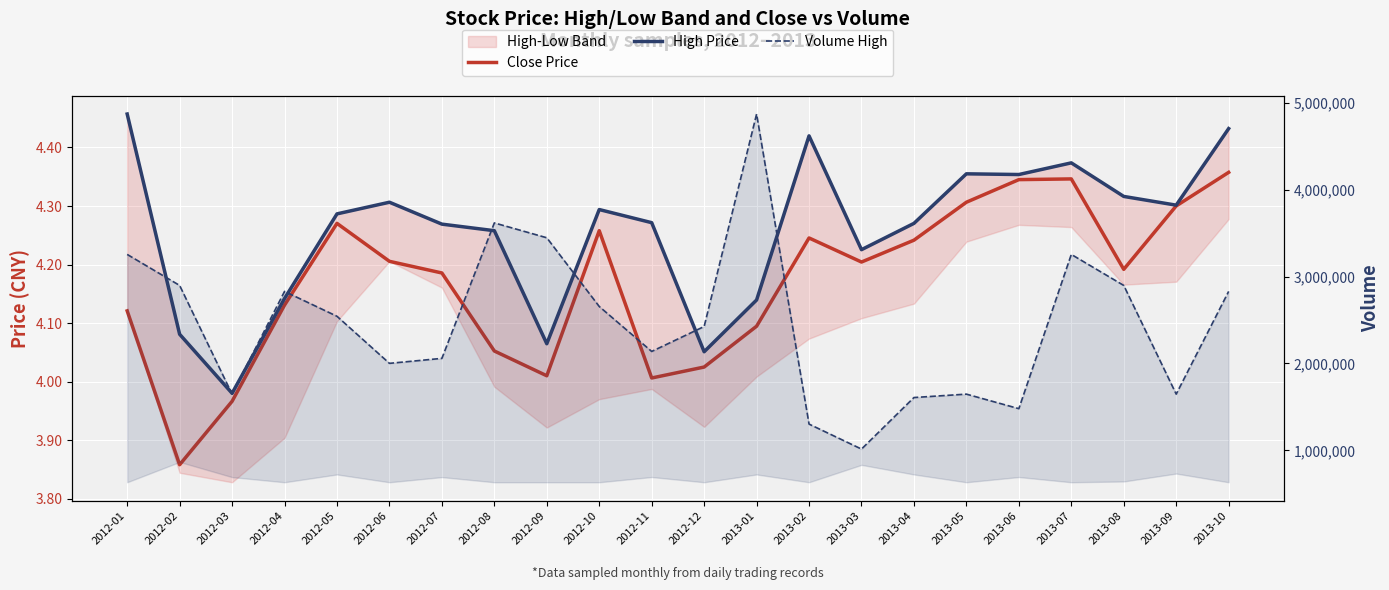

At which category does Volume High reach its first local valley?

2012-03